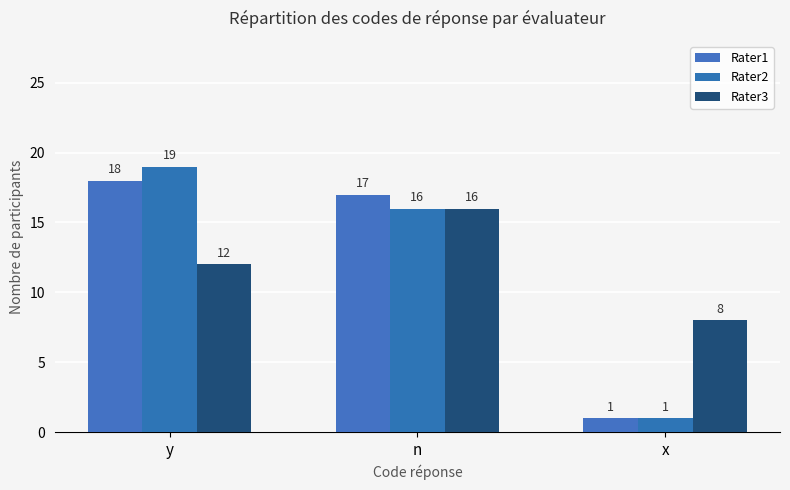

Which series has the widest spread of values?

Rater2